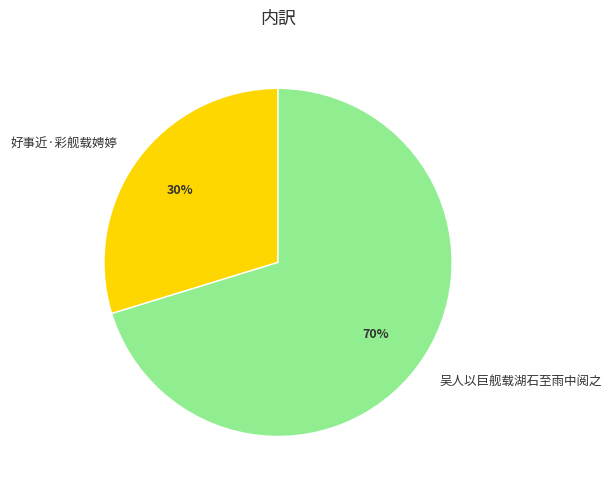

The 吴人以巨舰载湖石至雨中阅之 slice represents 70% of the pie. True or false?

True